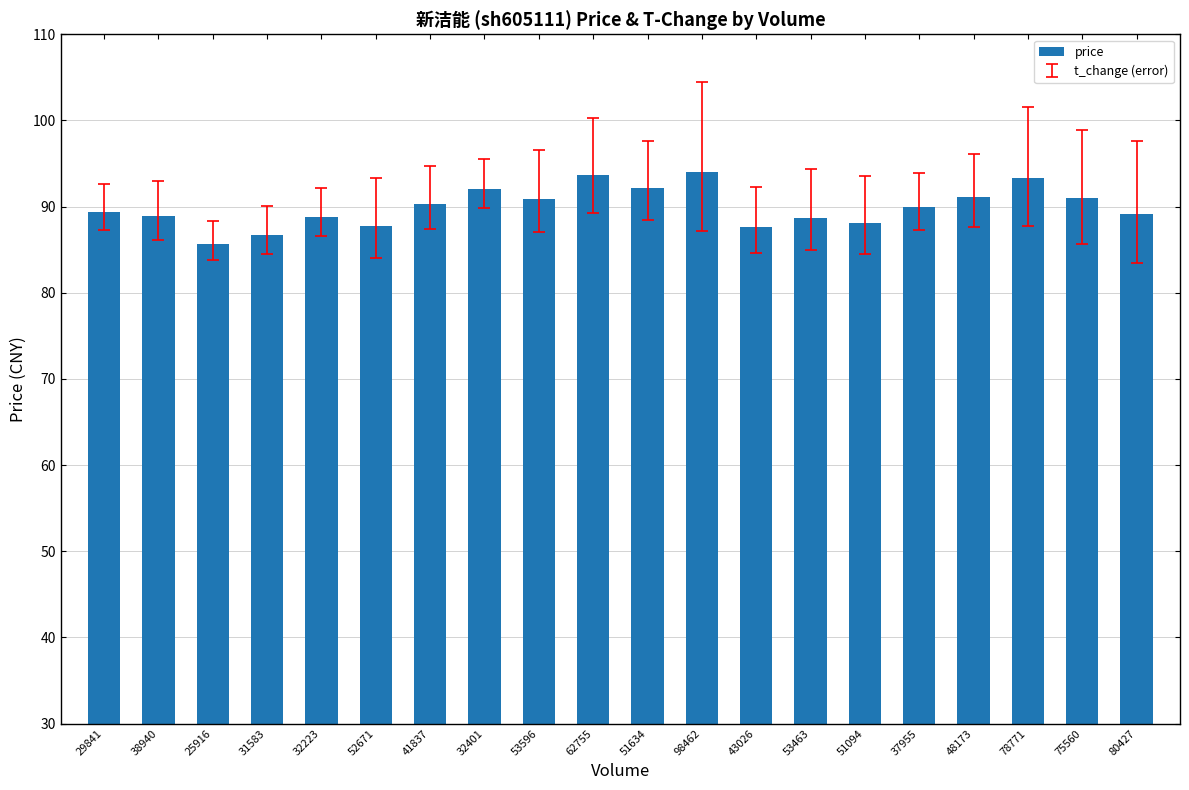

What is the minimum value shown in the chart?

85.6